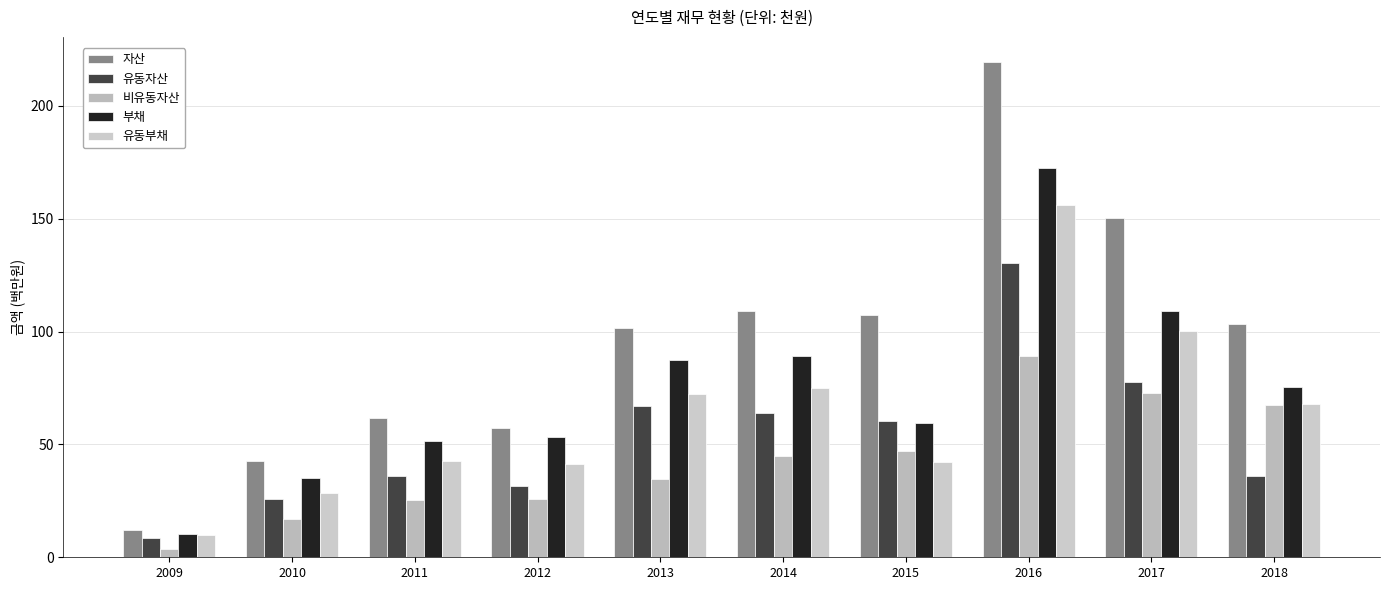

The value of 유동자산 at 2018 is 36.0. True or false?

True